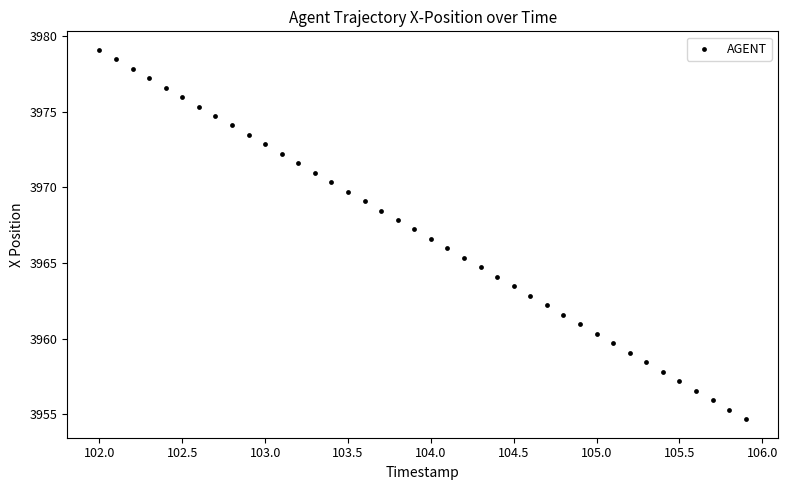

What is the range of X values (max minus min)?

3.9